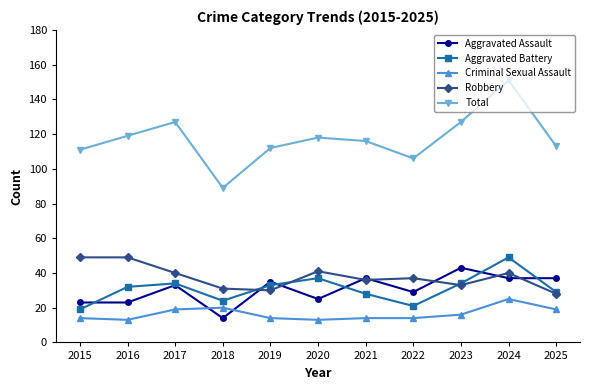

Where is the first local minimum for Total?

2018